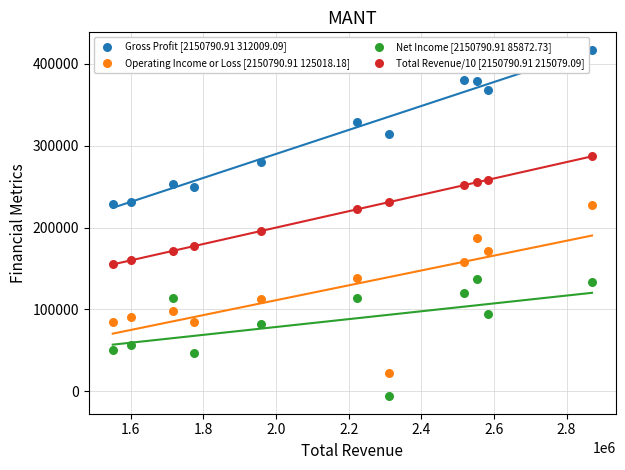

Across all data points, what is the range of X values (max minus min)?

1319900